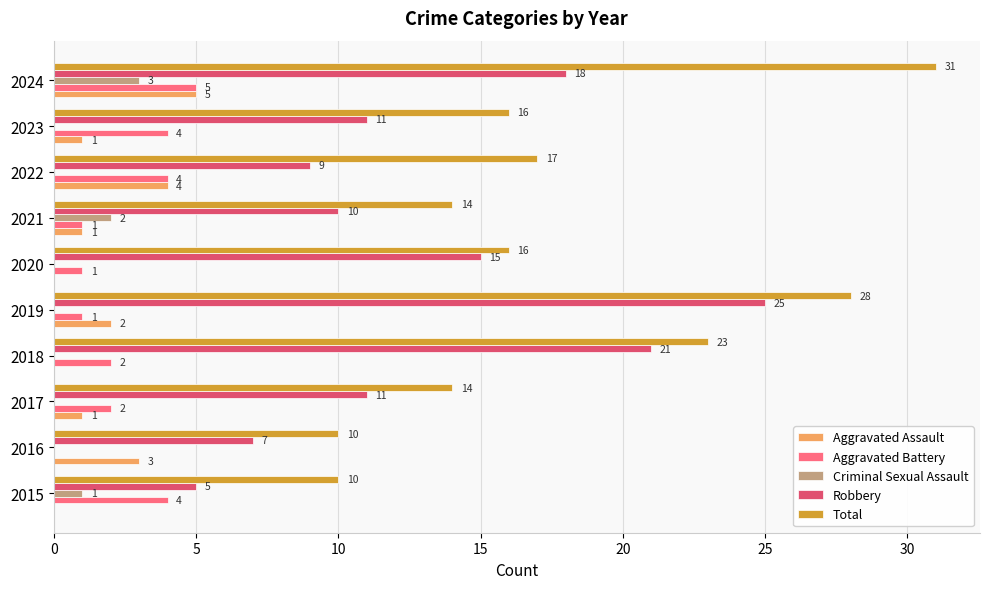

Between 2018 and 2021, which series saw the biggest shift?

Robbery